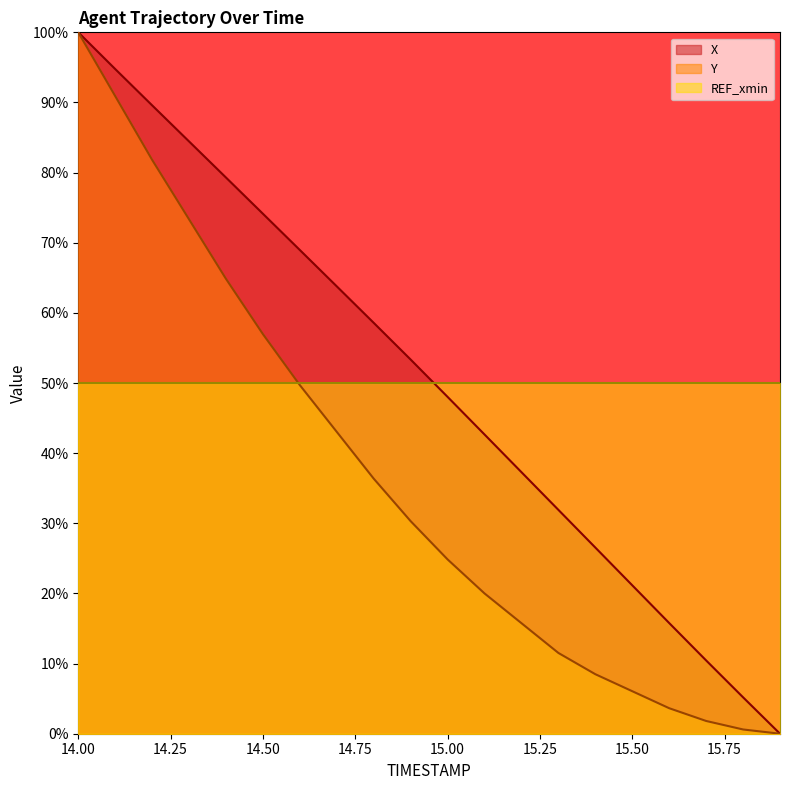

Is it true that X equals 0.2 at 15.0?

False